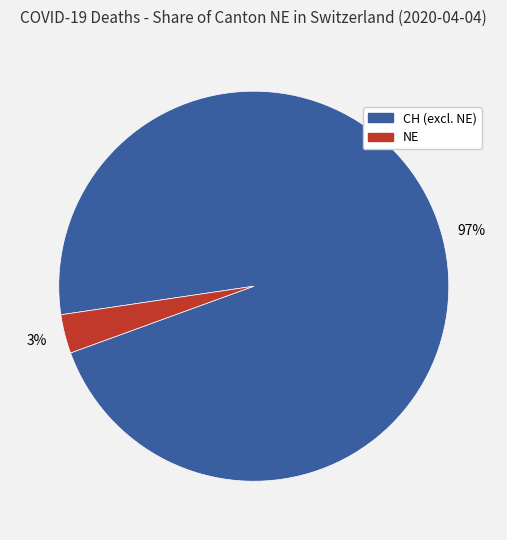

How many slices are in this pie chart?

2